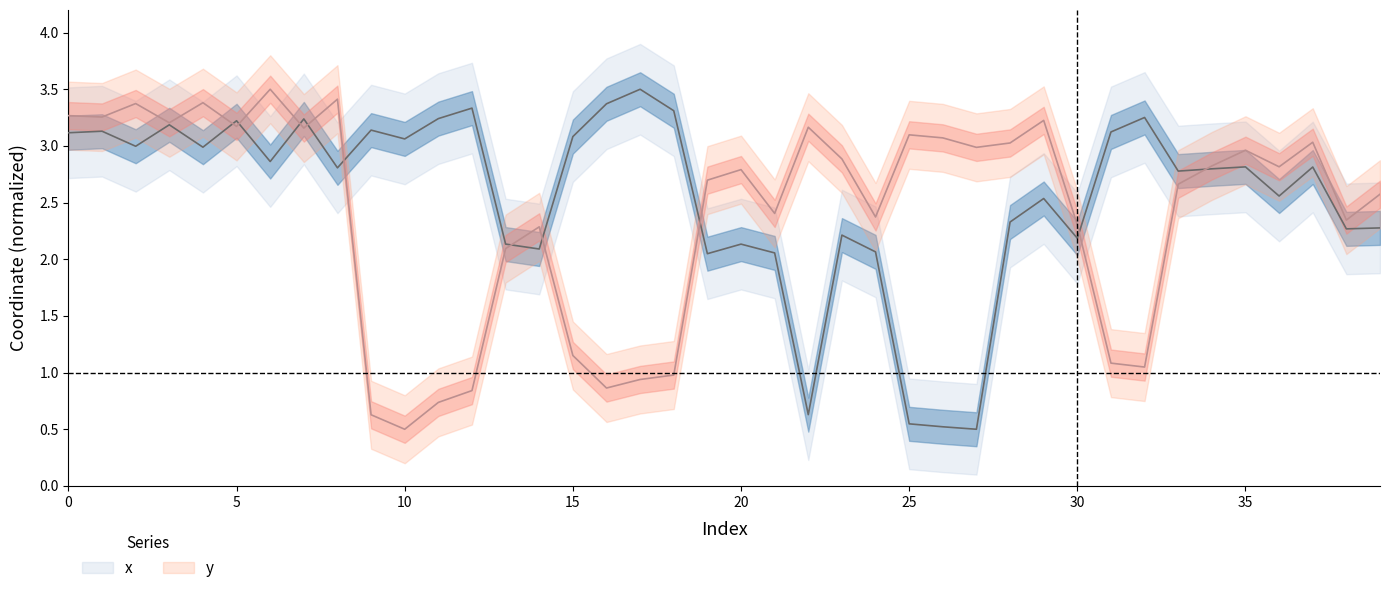

Where is x nearest to the value 2?

19